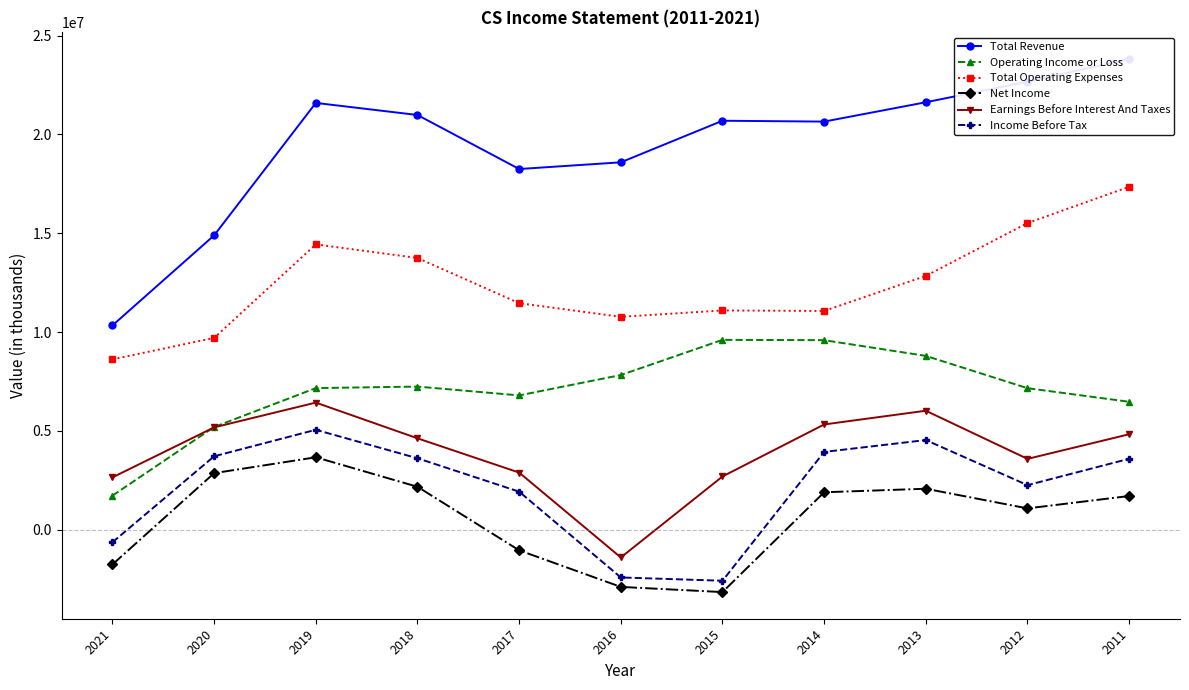

What is the sum of the Operating Income or Loss values at 2018 and 2017?

14028500